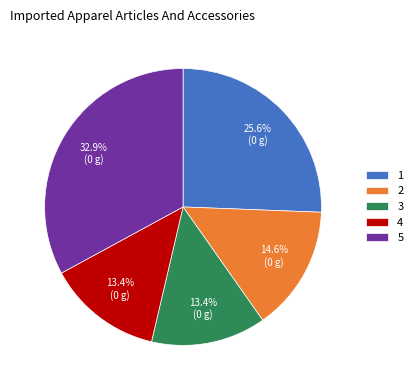

To the nearest percent, what is the combined percentage of 1 and 5?

59%